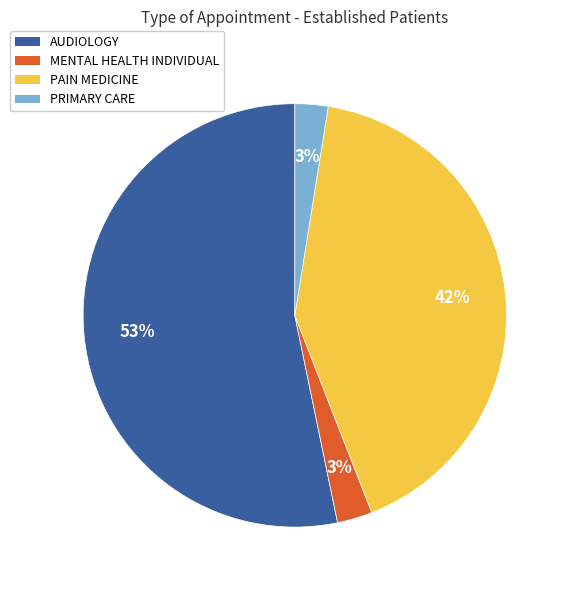

How many segments does this pie chart have?

4